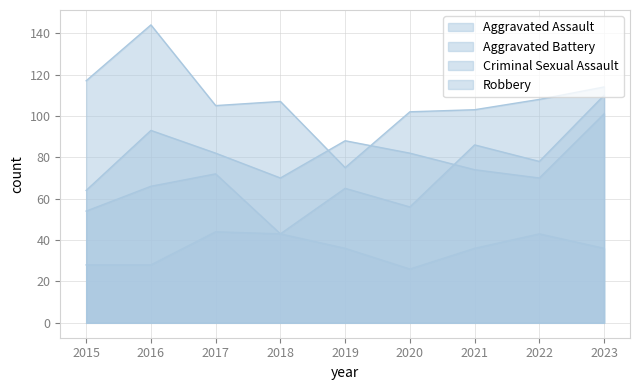

At which label is Robbery closest to 109?

2022